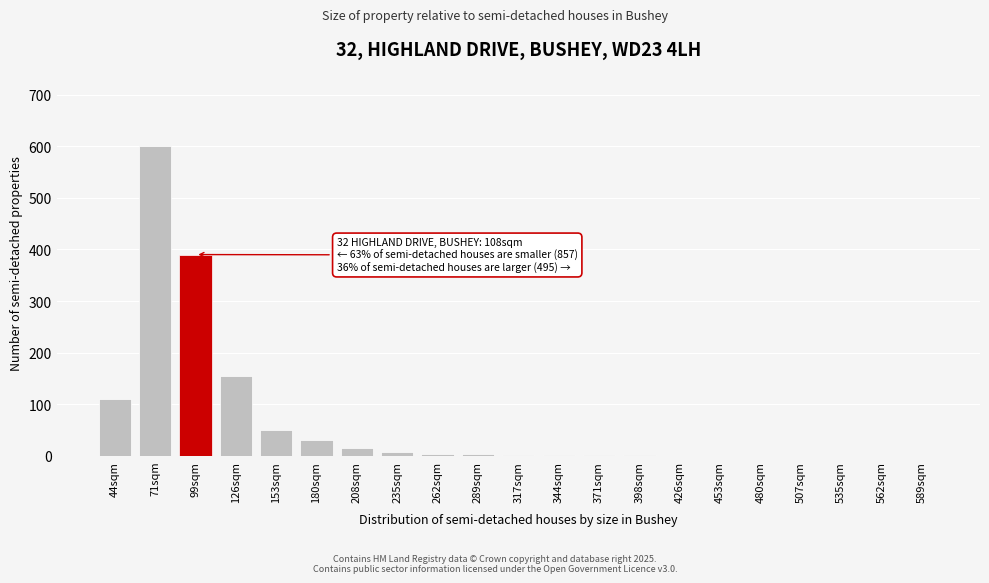

What is the sum of all values?

1370